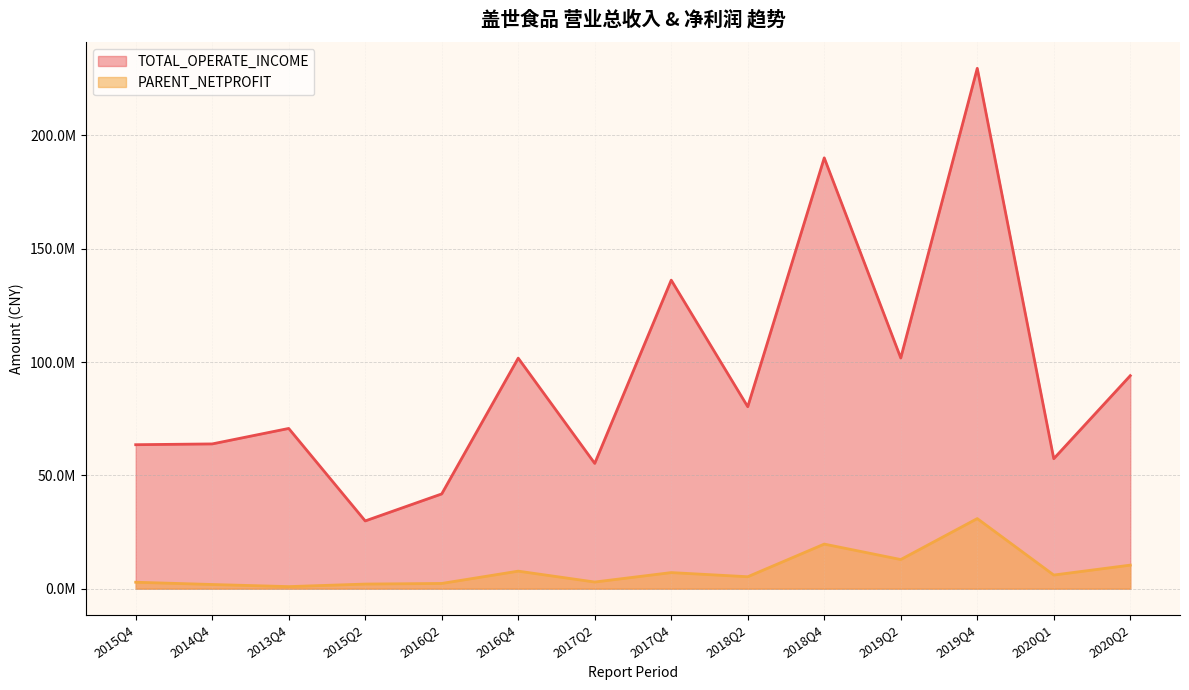

What is the difference between the second highest and minimum values in the PARENT_NETPROFIT series?

18772162.0